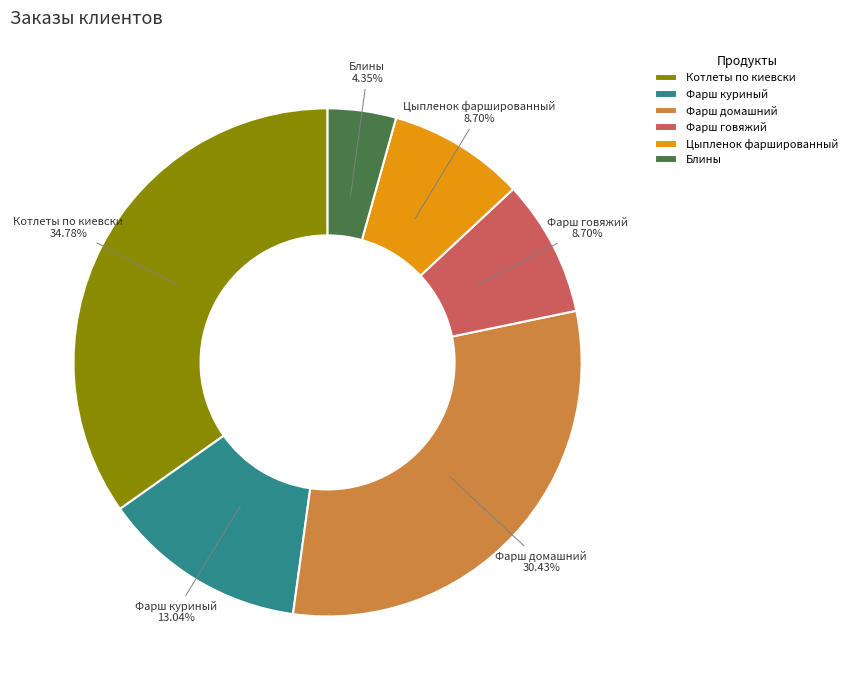

Is it true that Фарш куриный is 28% of the pie?

False